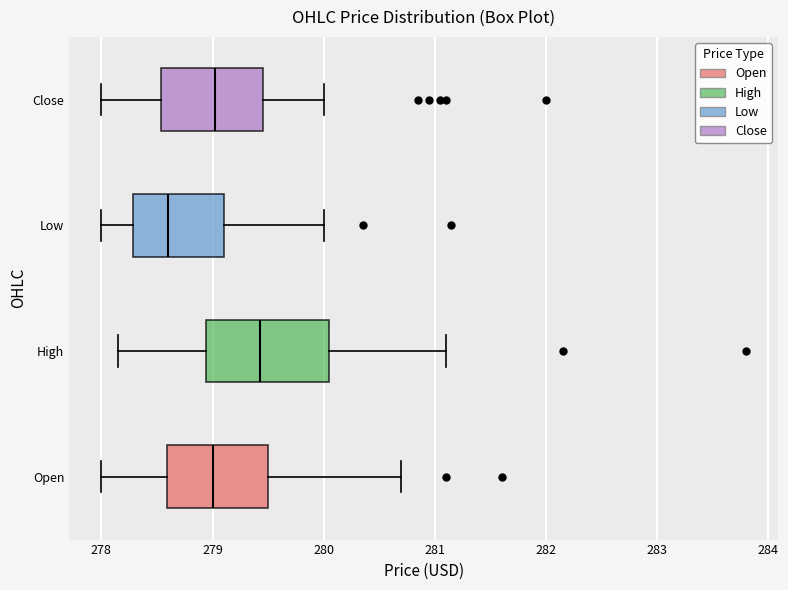

Reading bottom to top, transcribe this box plot: for each box, give where its median line is, the range the box spans, and where its two whiskers end, as read against the x-axis. The values are not printed on the chart, so give them approximately, as read against the axis.

Open: median 279.0, box 278.6 to 279.5, whiskers 278.0 to 280.7
High: median 279.4, box 278.9 to 280.0, whiskers 278.1 to 281.1
Low: median 278.6, box 278.3 to 279.1, whiskers 278.0 to 280.0
Close: median 279.0, box 278.5 to 279.5, whiskers 278.0 to 280.0